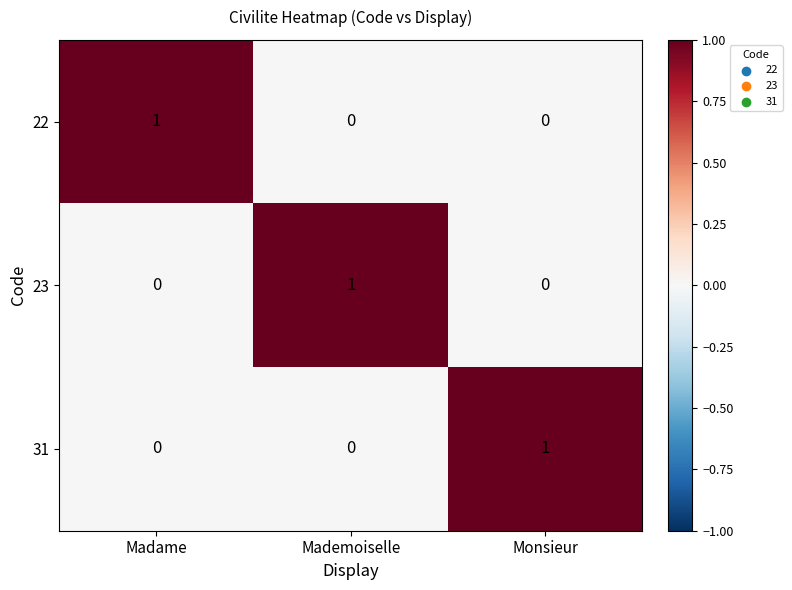

How many data points does each series have?

3